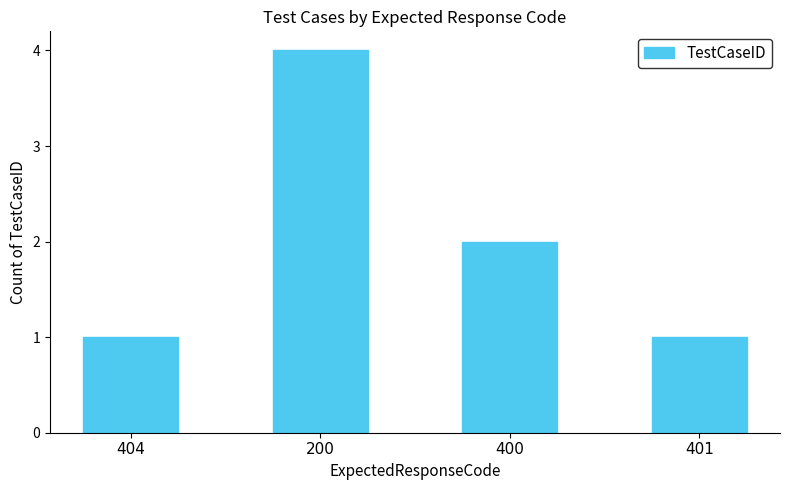

How many bars are there in total?

4